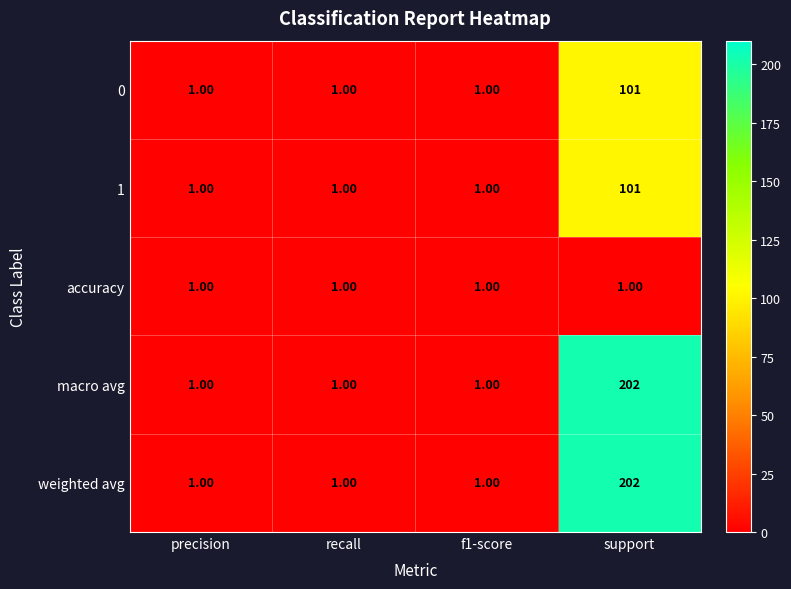

What is the maximum value shown in the chart?

202